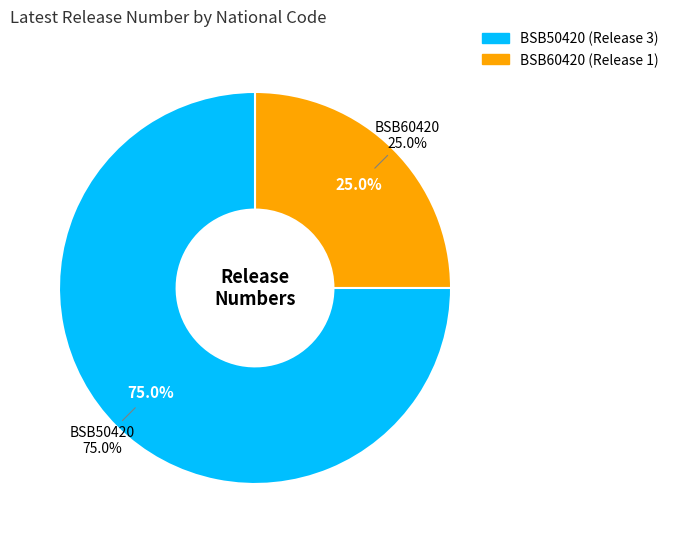

How many slices are in this pie chart?

2